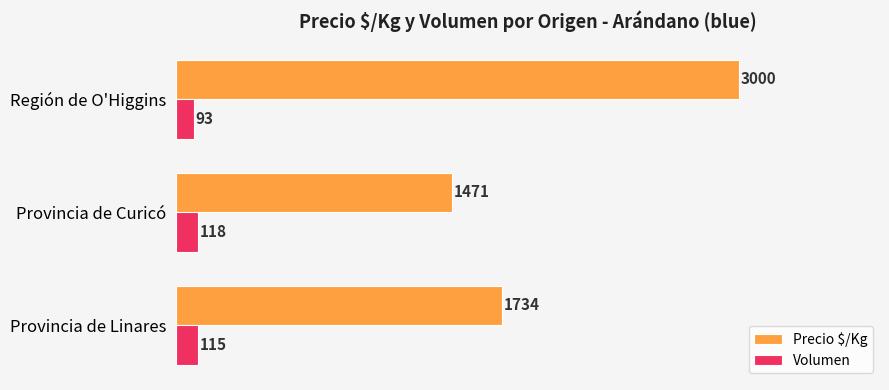

True or false: Volumen has a value of 93 at Región de O'Higgins.

True